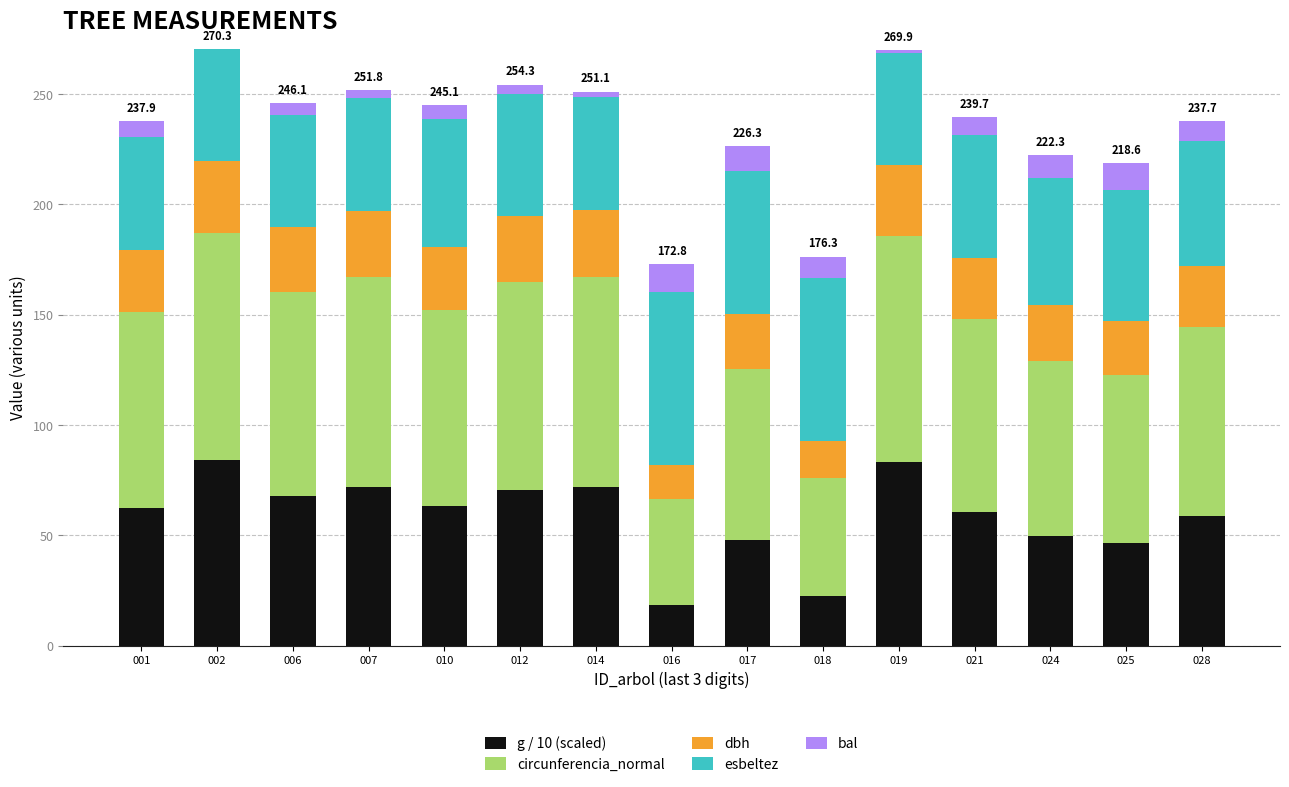

What is the sum of all g / 10 (scaled) values?

880.2